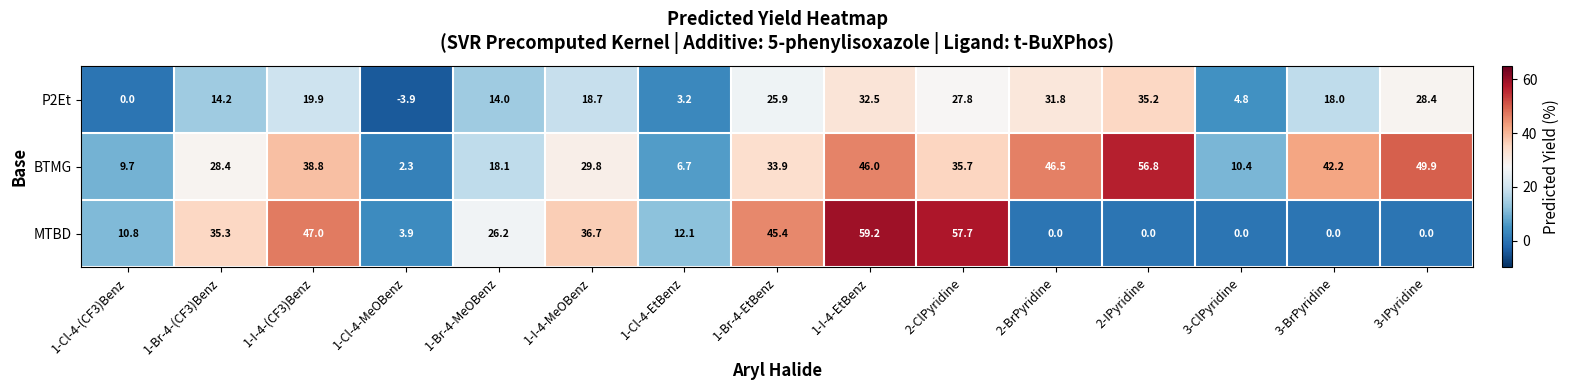

What is the average value of the P2Et series?

18.0